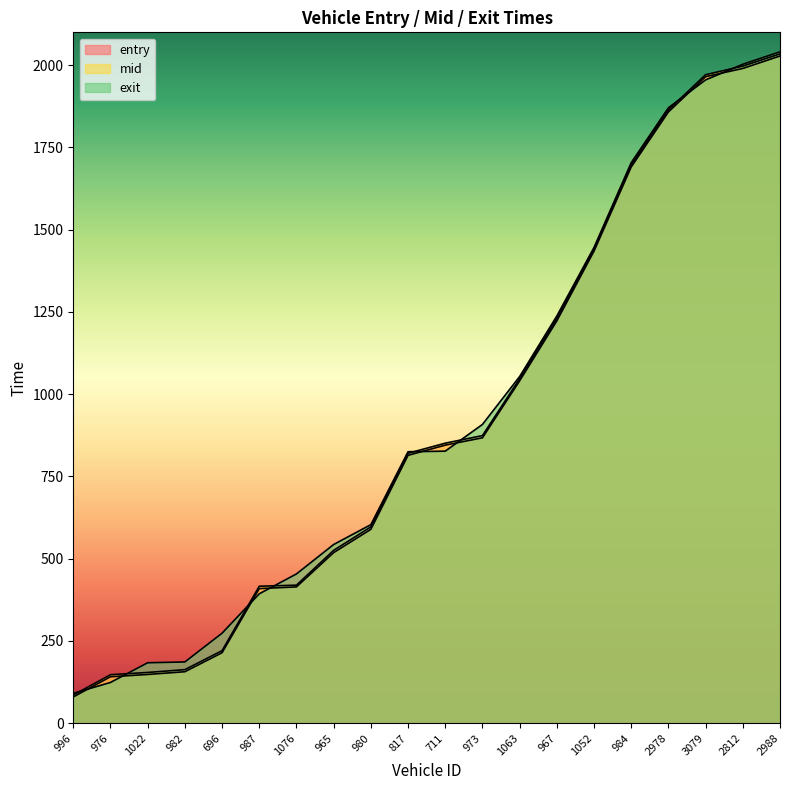

At which category does the chart reach its minimum across all series?

996